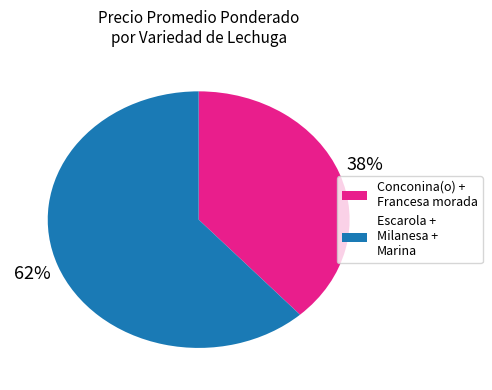

Is there a majority slice in this chart?

Yes